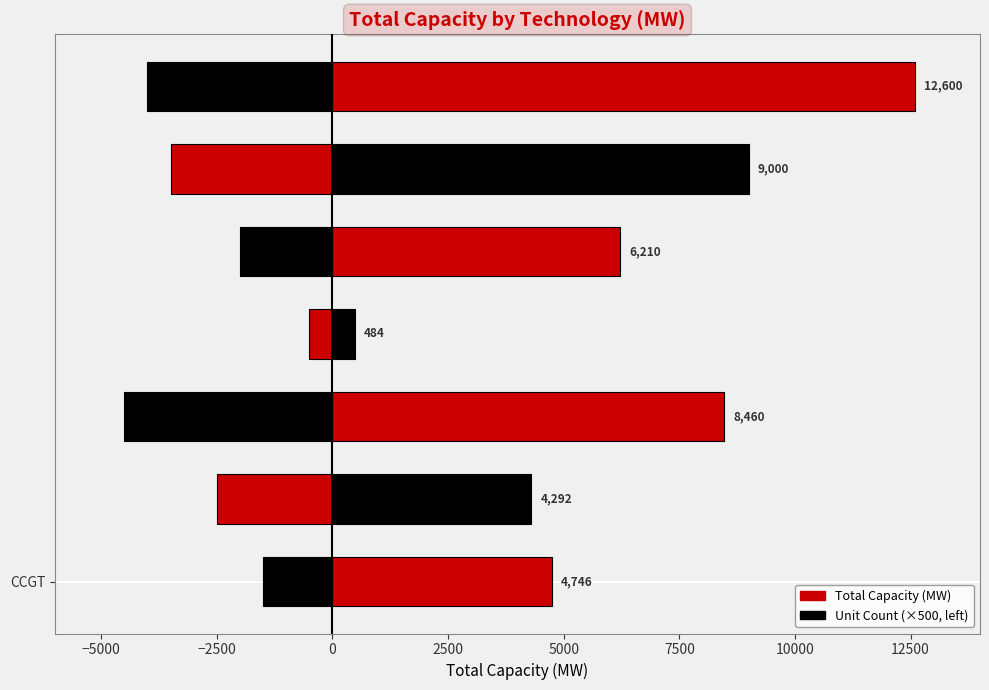

Reading left to right, what are all the values shown in this chart?

Total Capacity (MW): 4746.0	4292.3	8460.0	484.0	6210.5	9000.0	12600.0
Unit Count (×500): -1500.0	-2500.0	-4500.0	-500.0	-2000.0	-3500.0	-4000.0